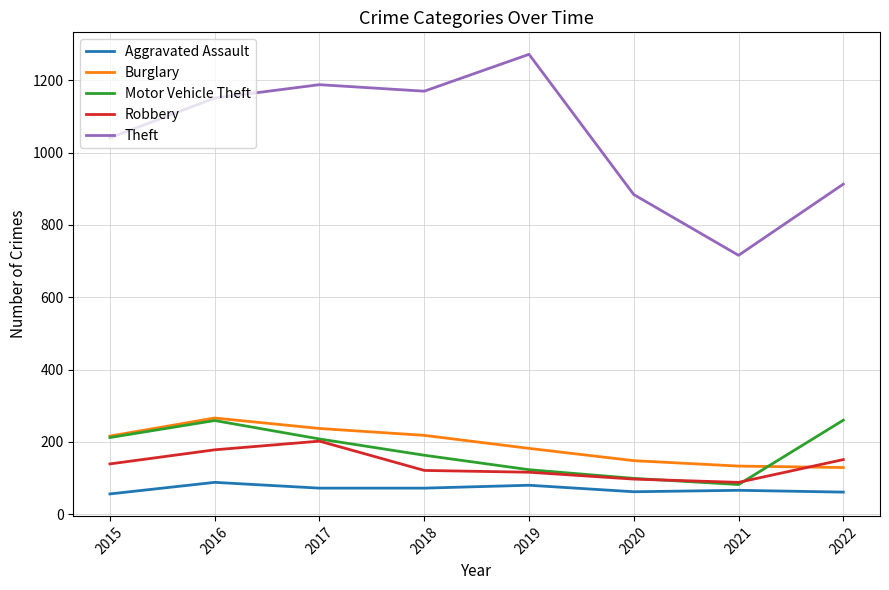

Is it true that Aggravated Assault equals 123 at 2017?

False